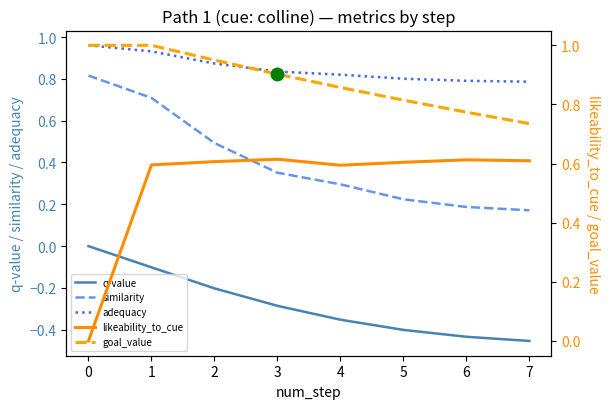

What is the highest value of the likeability_to_cue series?

0.6